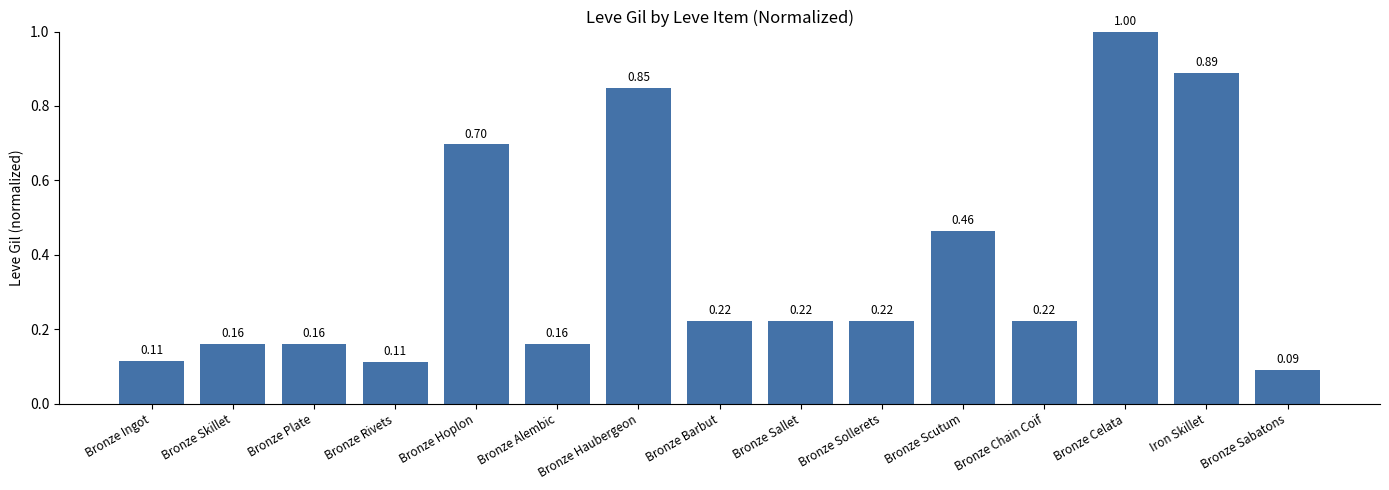

What is the sum of the values at Bronze Haubergeon and Bronze Skillet?

1.0